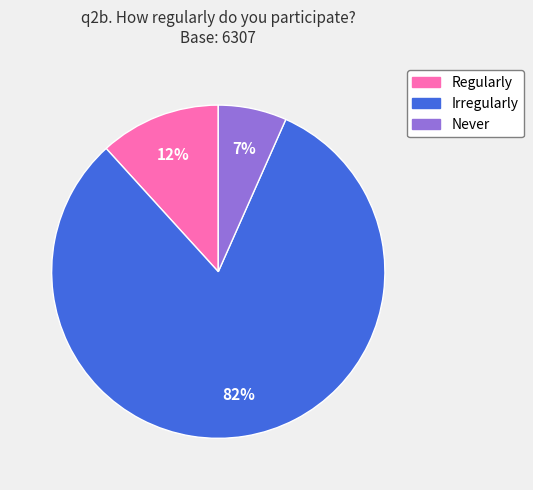

Count the number of slices in the pie.

3